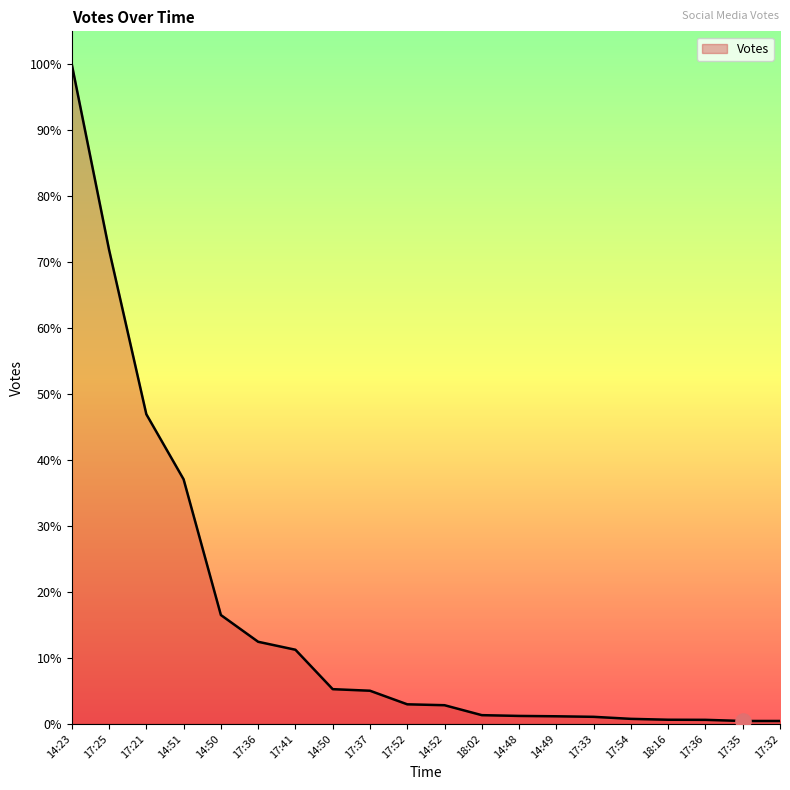

Is this an area chart (filled region under the line)?

Yes